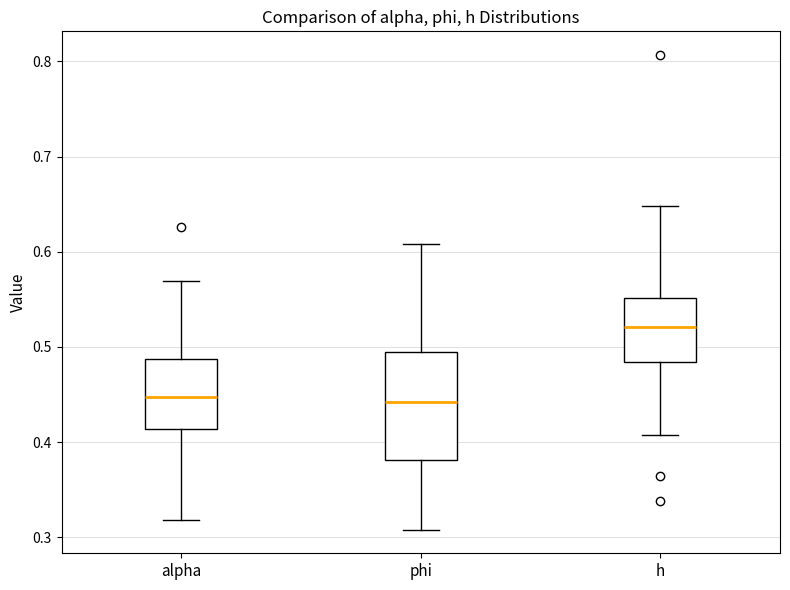

Reading left to right, transcribe this box plot: for each box, give where its median line is, the range the box spans, and where its two whiskers end, as read against the y-axis. The values are not printed on the chart, so give them approximately, as read against the axis.

alpha: median 0.45, box 0.41 to 0.49, whiskers 0.32 to 0.57
phi: median 0.44, box 0.38 to 0.49, whiskers 0.31 to 0.61
h: median 0.52, box 0.48 to 0.55, whiskers 0.41 to 0.65